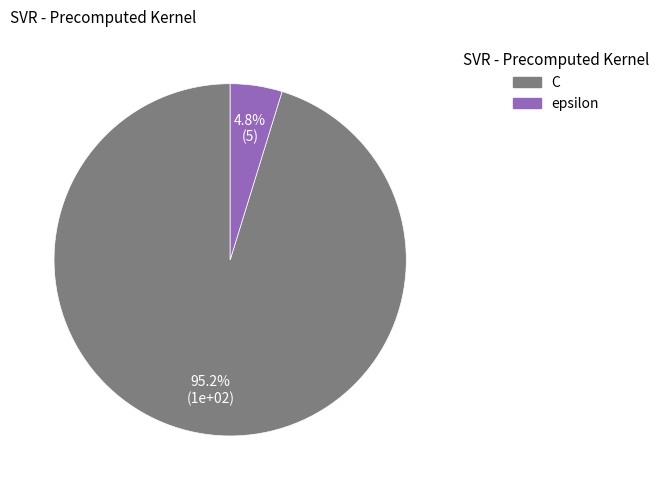

To the nearest percent, what portion does epsilon represent?

5%